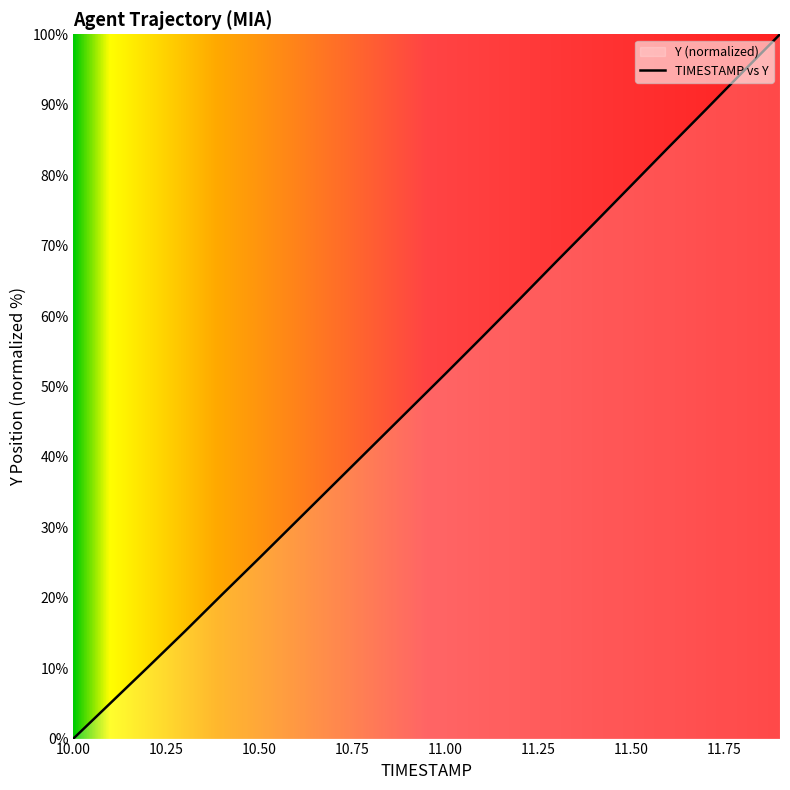

How many values exceed 51?

10